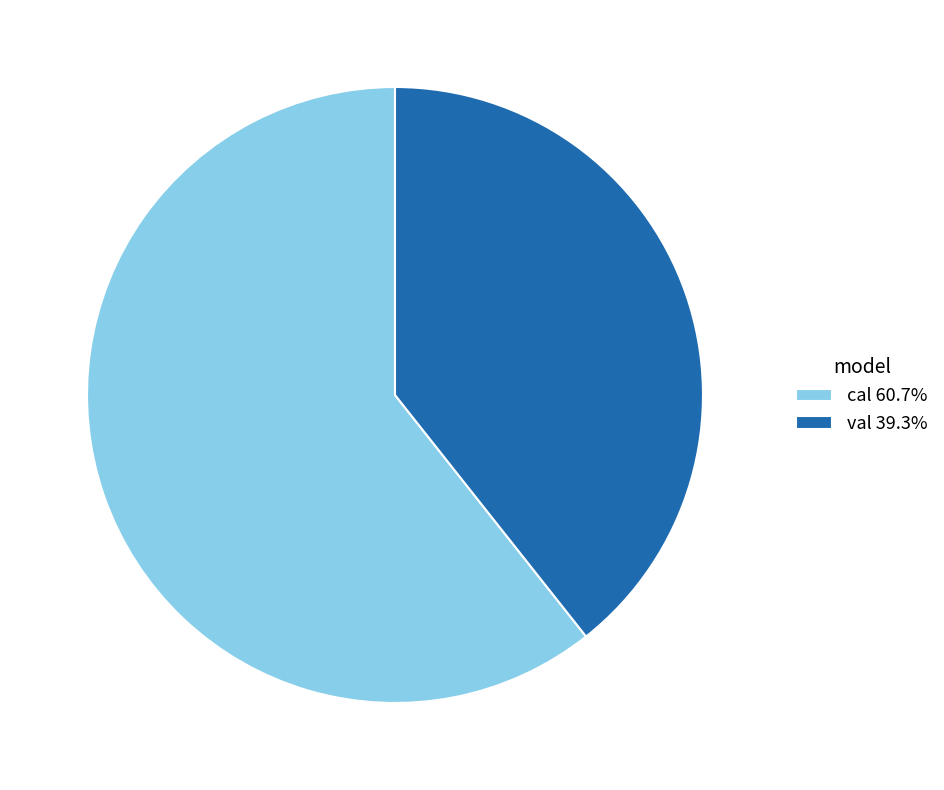

Do cal 60.7% and val 39.3% together represent more than half of the pie?

Yes